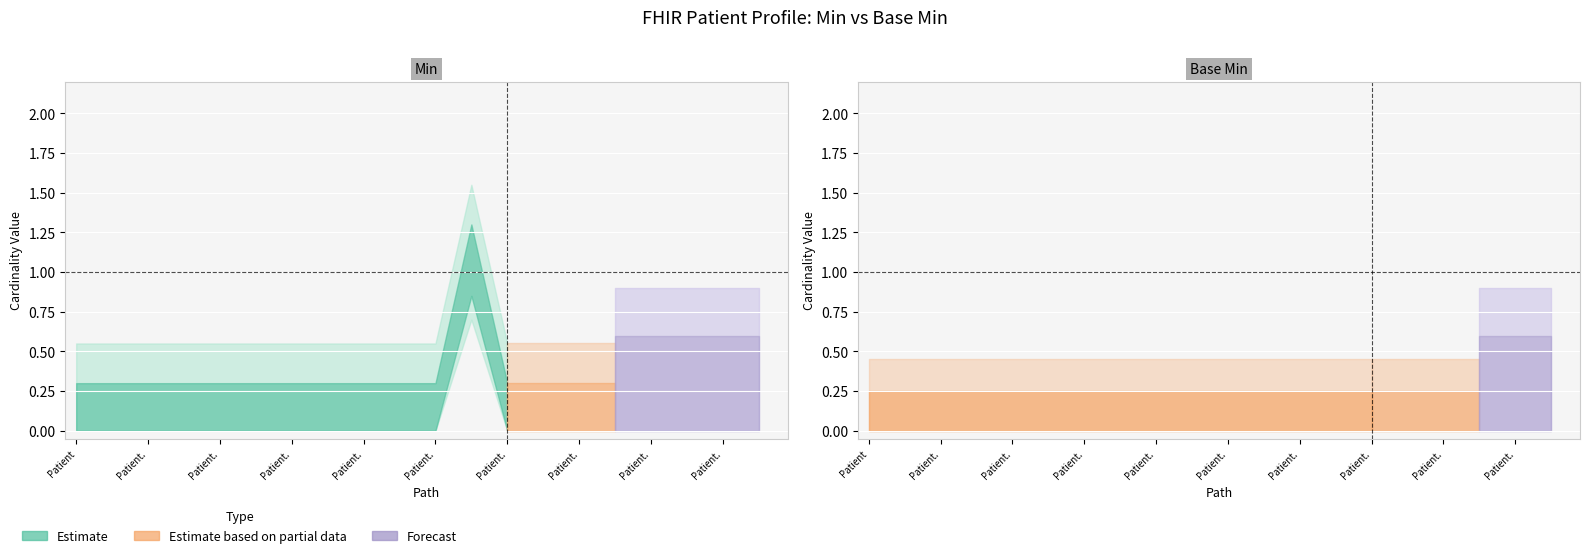

True or false: Base Min and Min cross at least once.

False